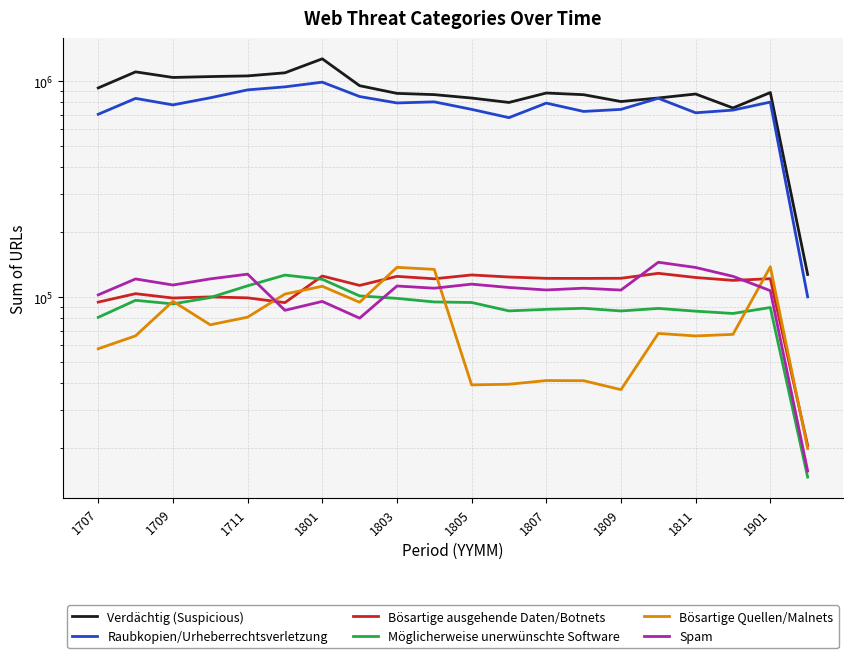

What is the minimum value shown in the chart?

14706